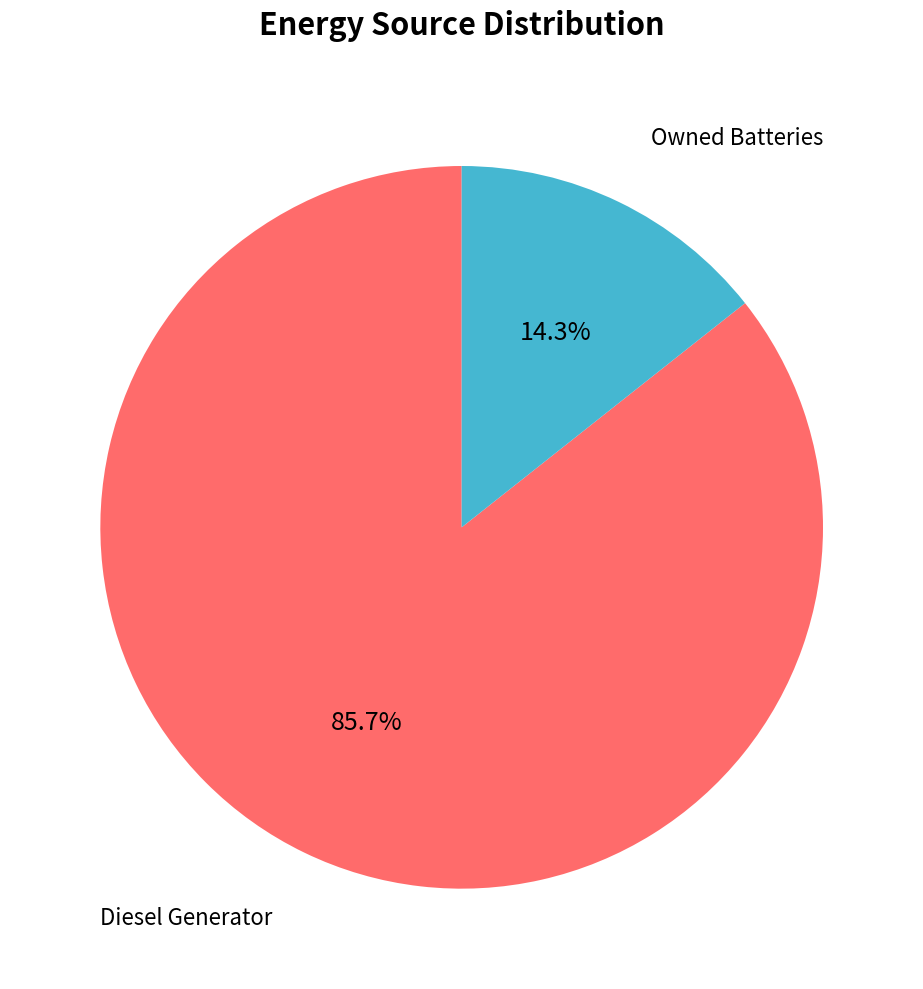

Does Diesel Generator represent more than half of the total?

Yes